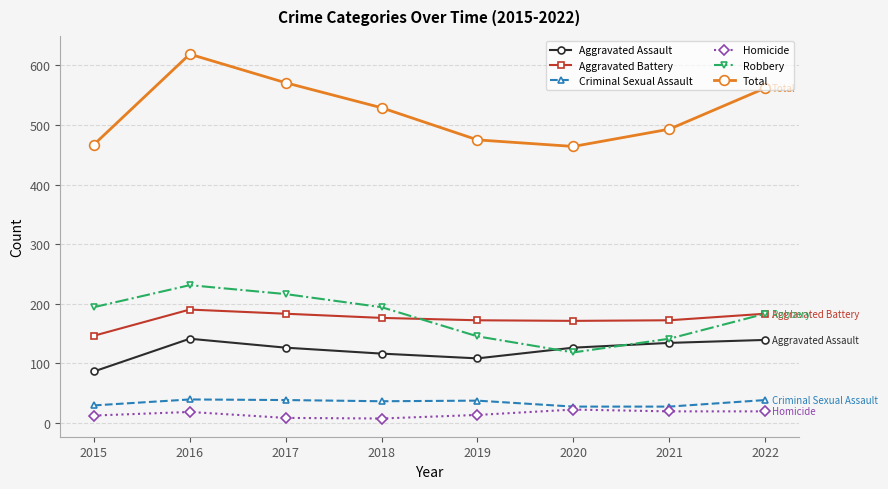

What is the spread (max minus min) of values at 2015?

455